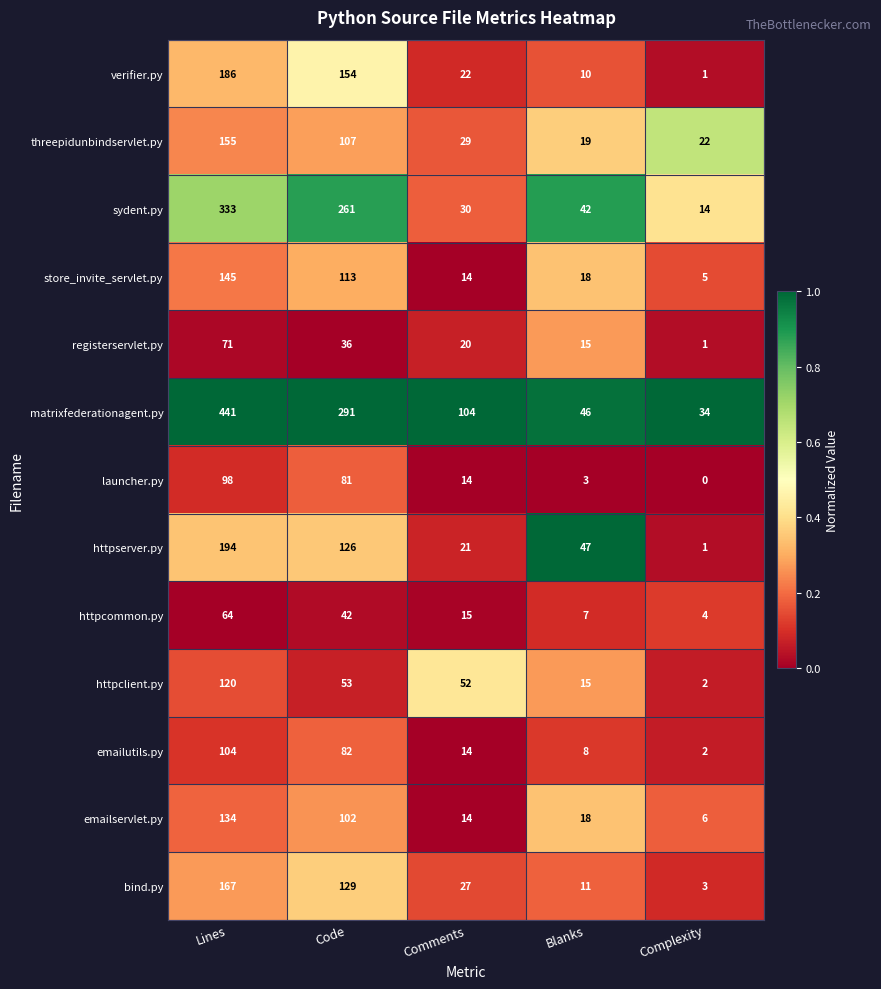

What is the total value across all series at Lines?

2212